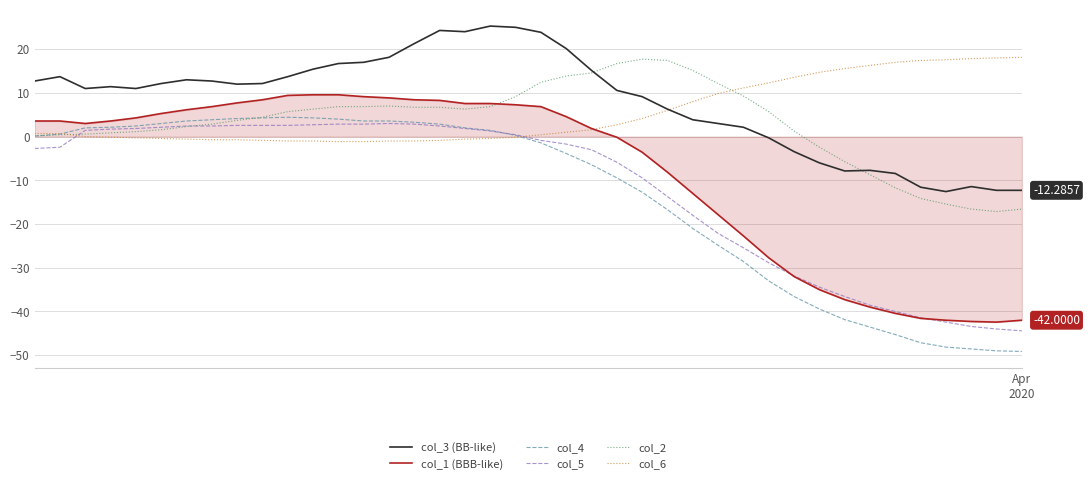

Which series ends up on top after the final intersection of col_6 and col_4?

col_6